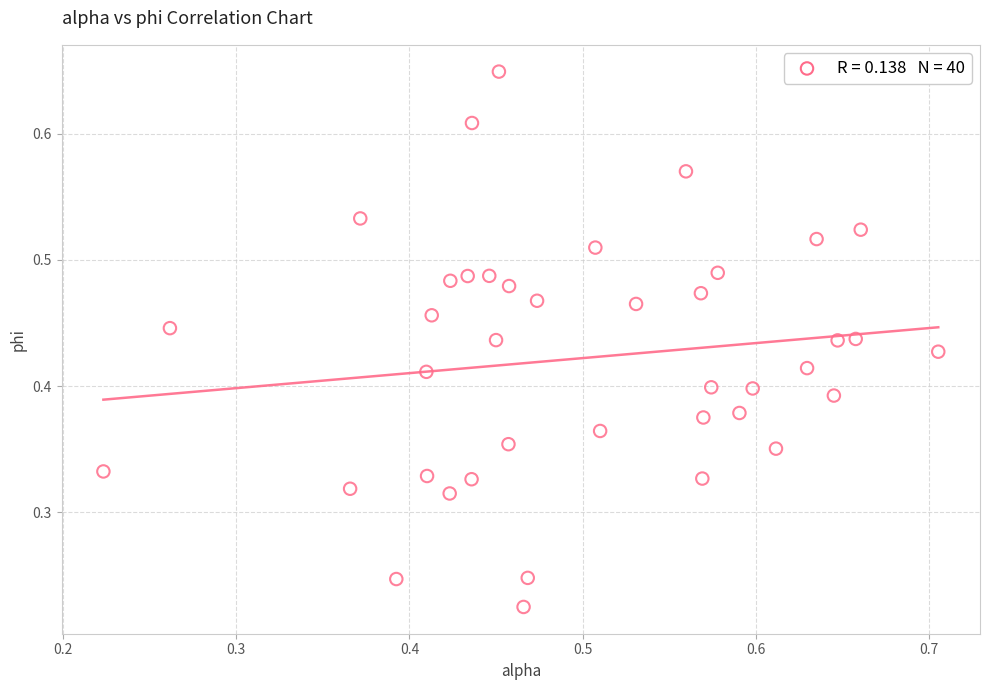

Count the number of points in this scatter plot.

40